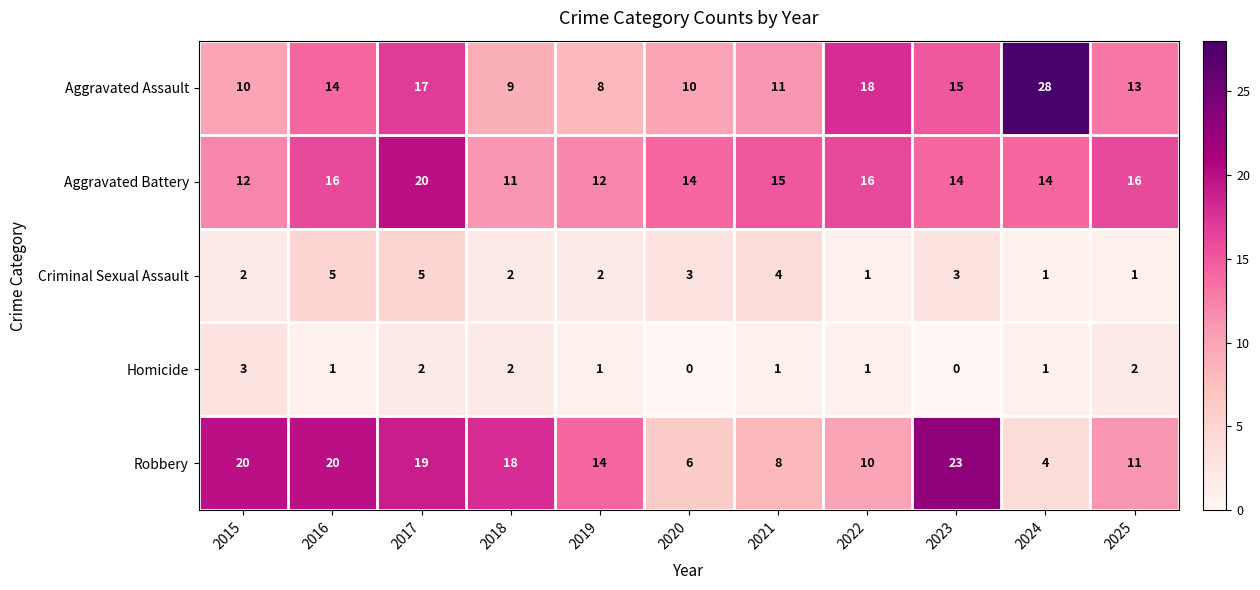

Rank the series by their maximum value, from highest to lowest.

Aggravated Assault, Robbery, Aggravated Battery, Criminal Sexual Assault, Homicide